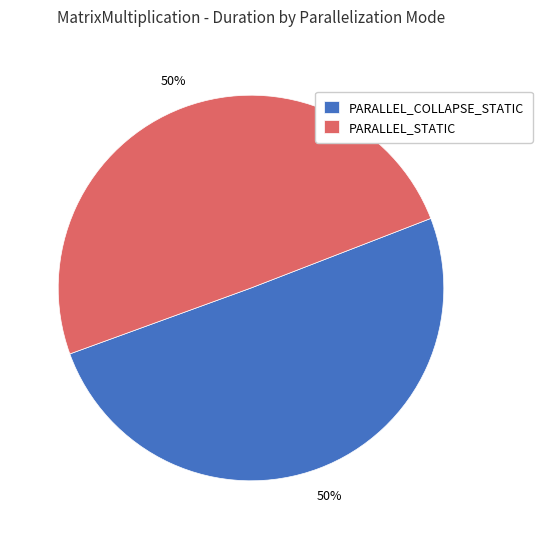

True or false: PARALLEL_STATIC accounts for 50% of the total.

True